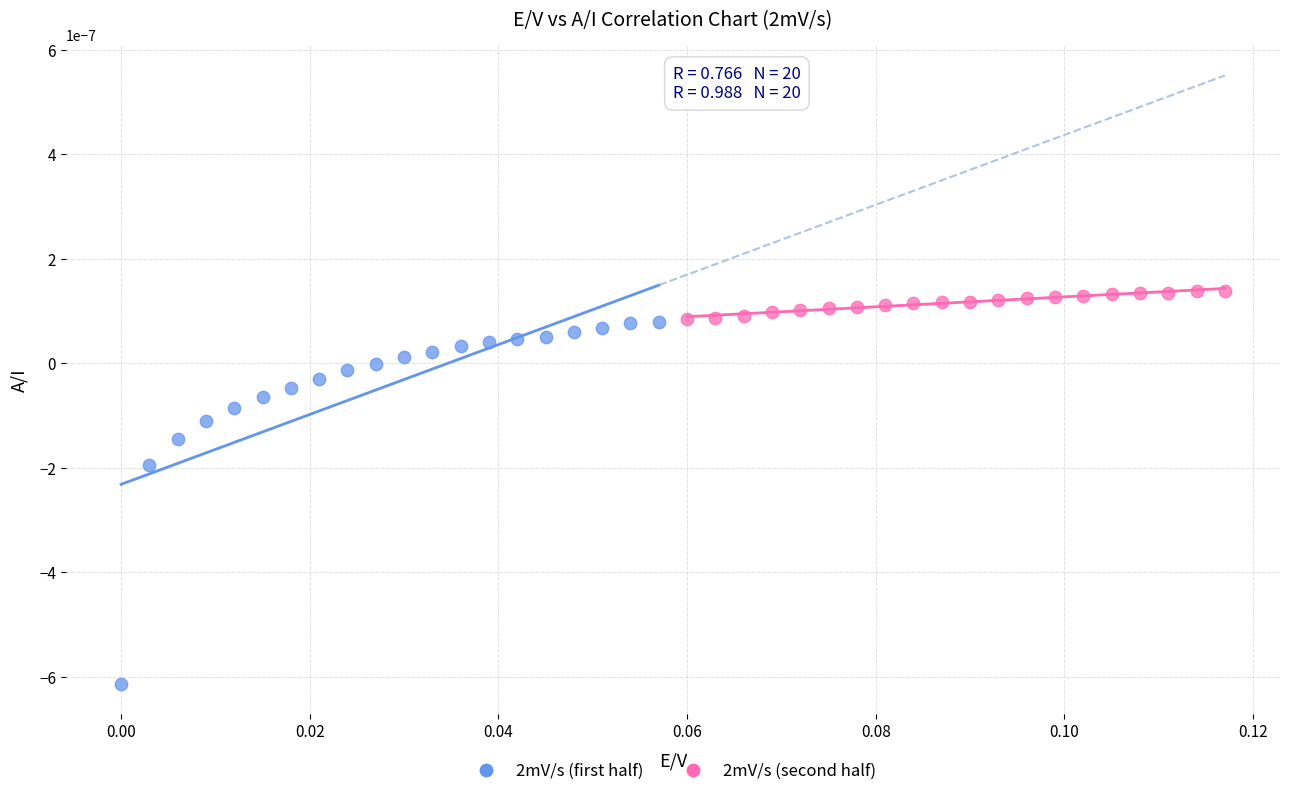

Which series has the widest spread of Y values?

2mV/s (first half)